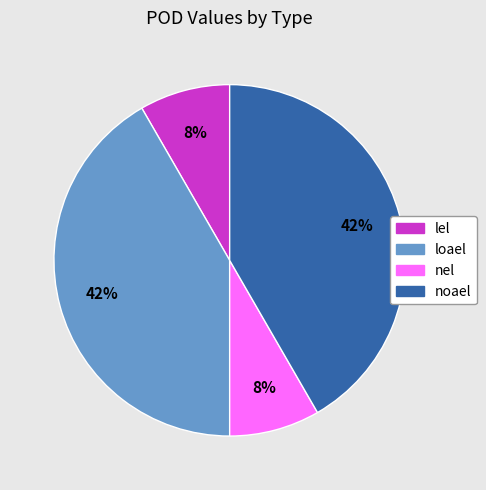

The loael slice represents 52% of the pie. True or false?

False